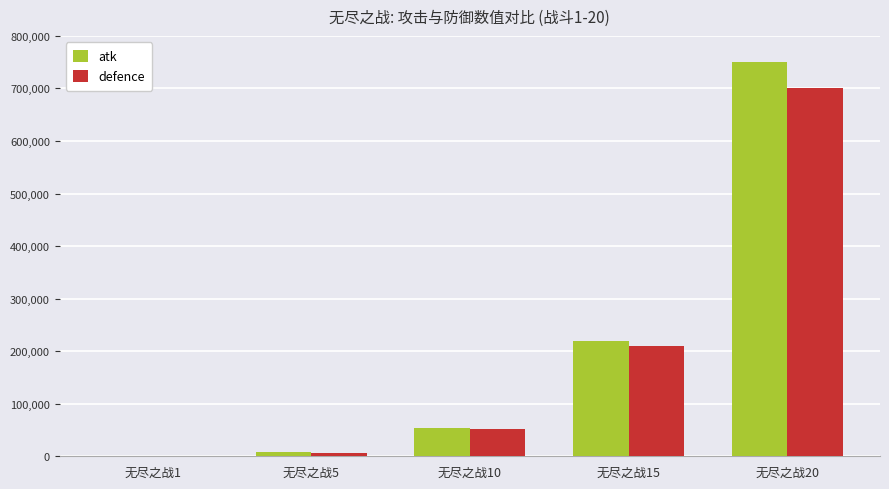

Reading left to right, transcribe all the data shown in this chart.

atk: 600	8000	54000	220000	750000
defence: 400	7000	51000	210000	700000